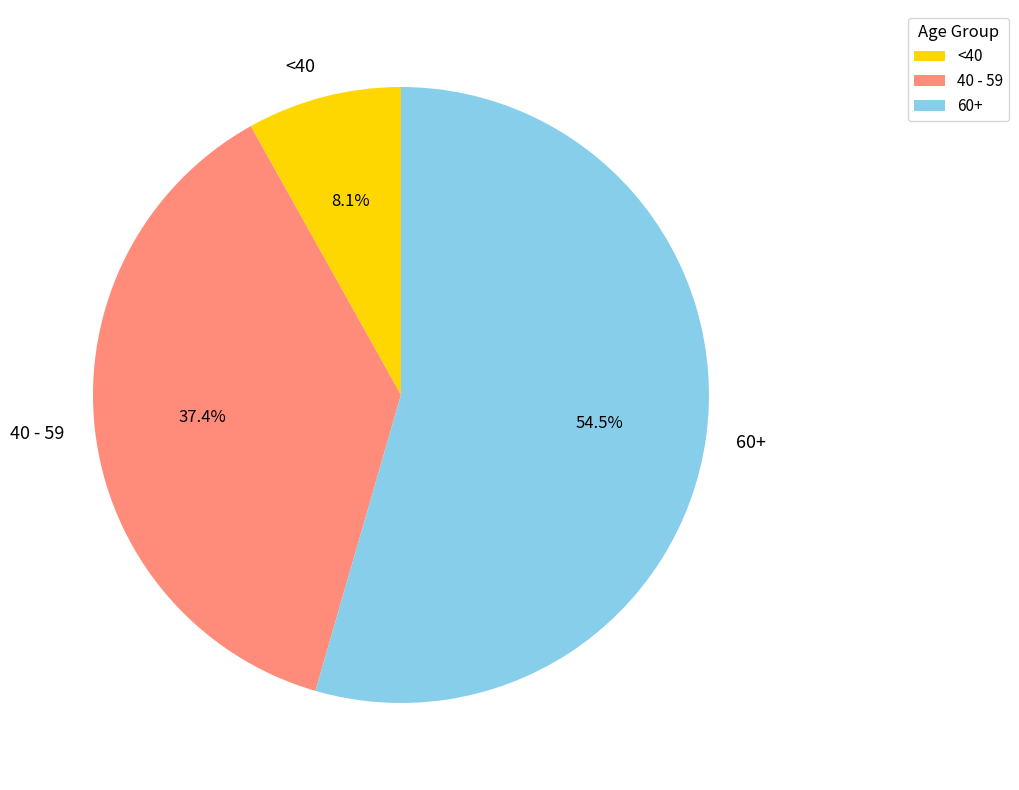

Which slice is the smallest?

<40